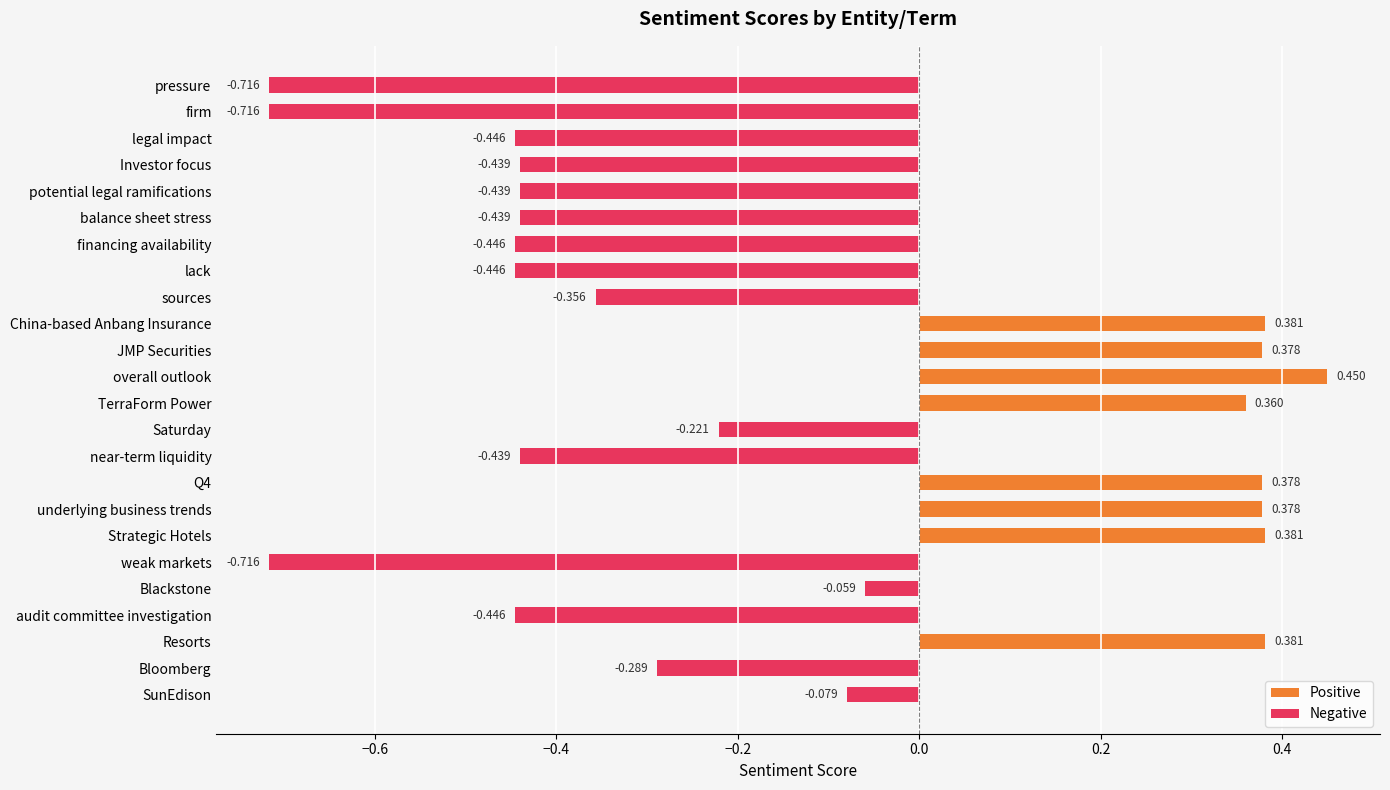

What is the difference between the Positive values at TerraForm Power and potential legal ramifications?

0.4